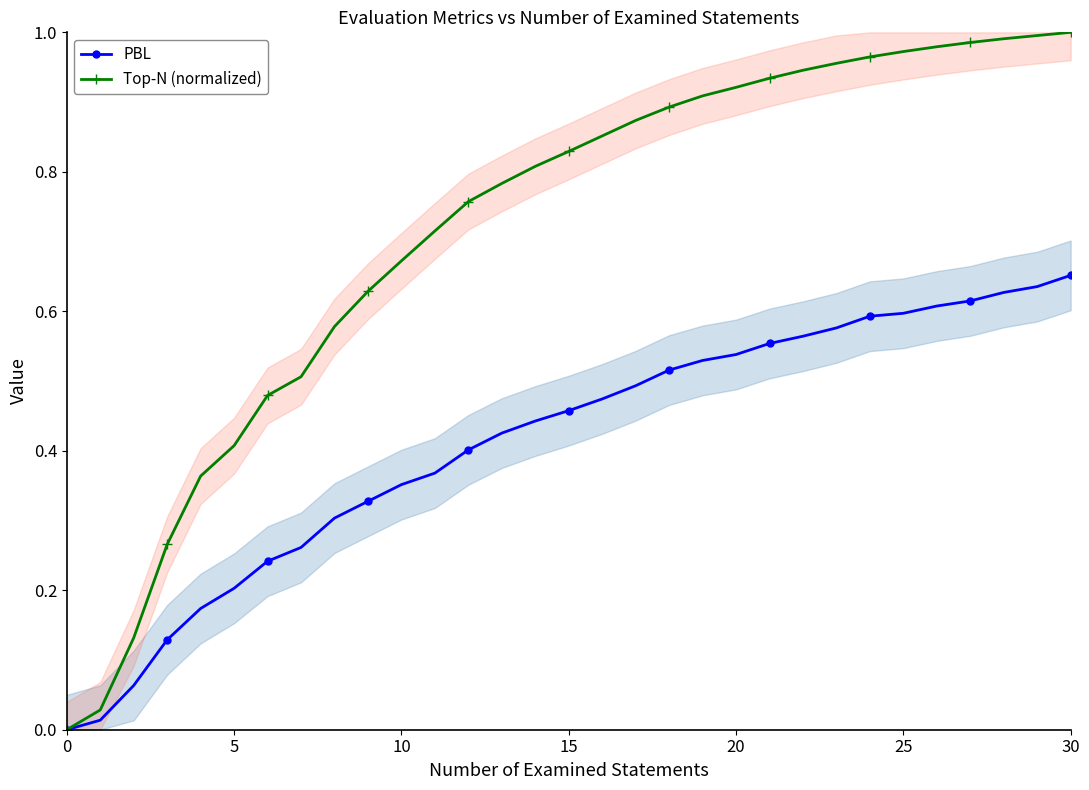

How many lines are shown in the chart?

2